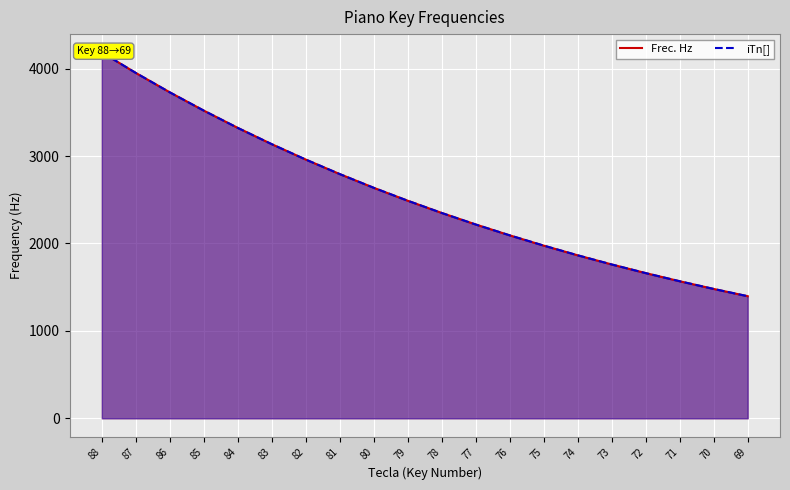

At how many categories does at least one series exceed 2370?

10